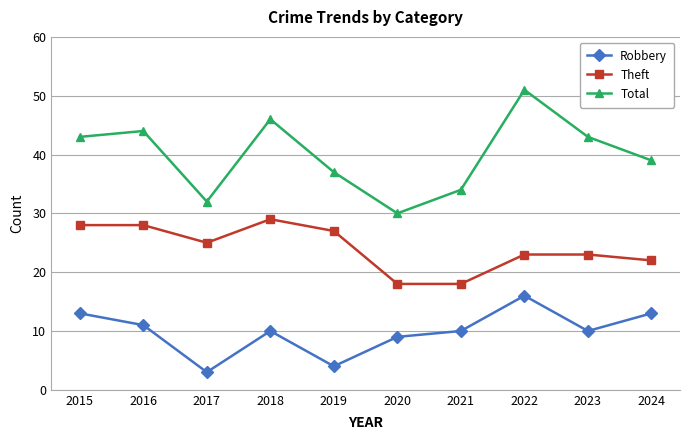

Rank the series by their average value, from highest to lowest.

Total, Theft, Robbery